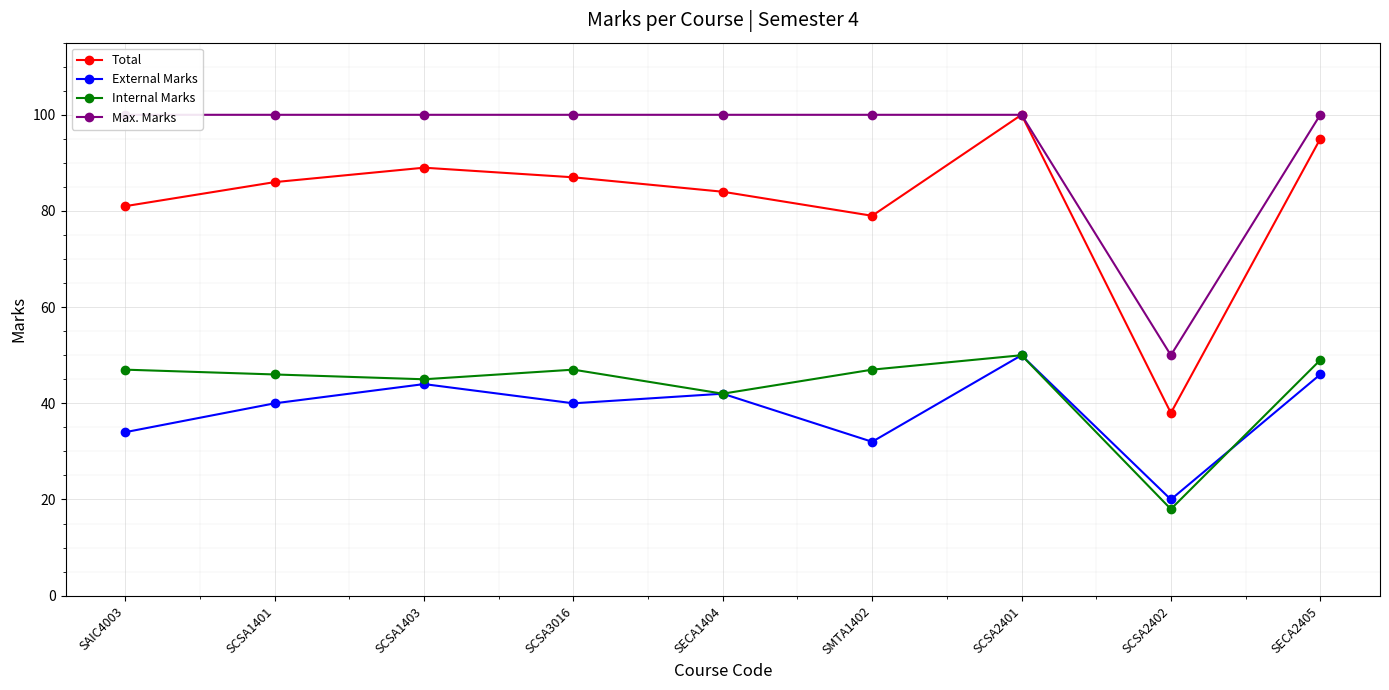

Which series has the largest range (max minus min)?

Total